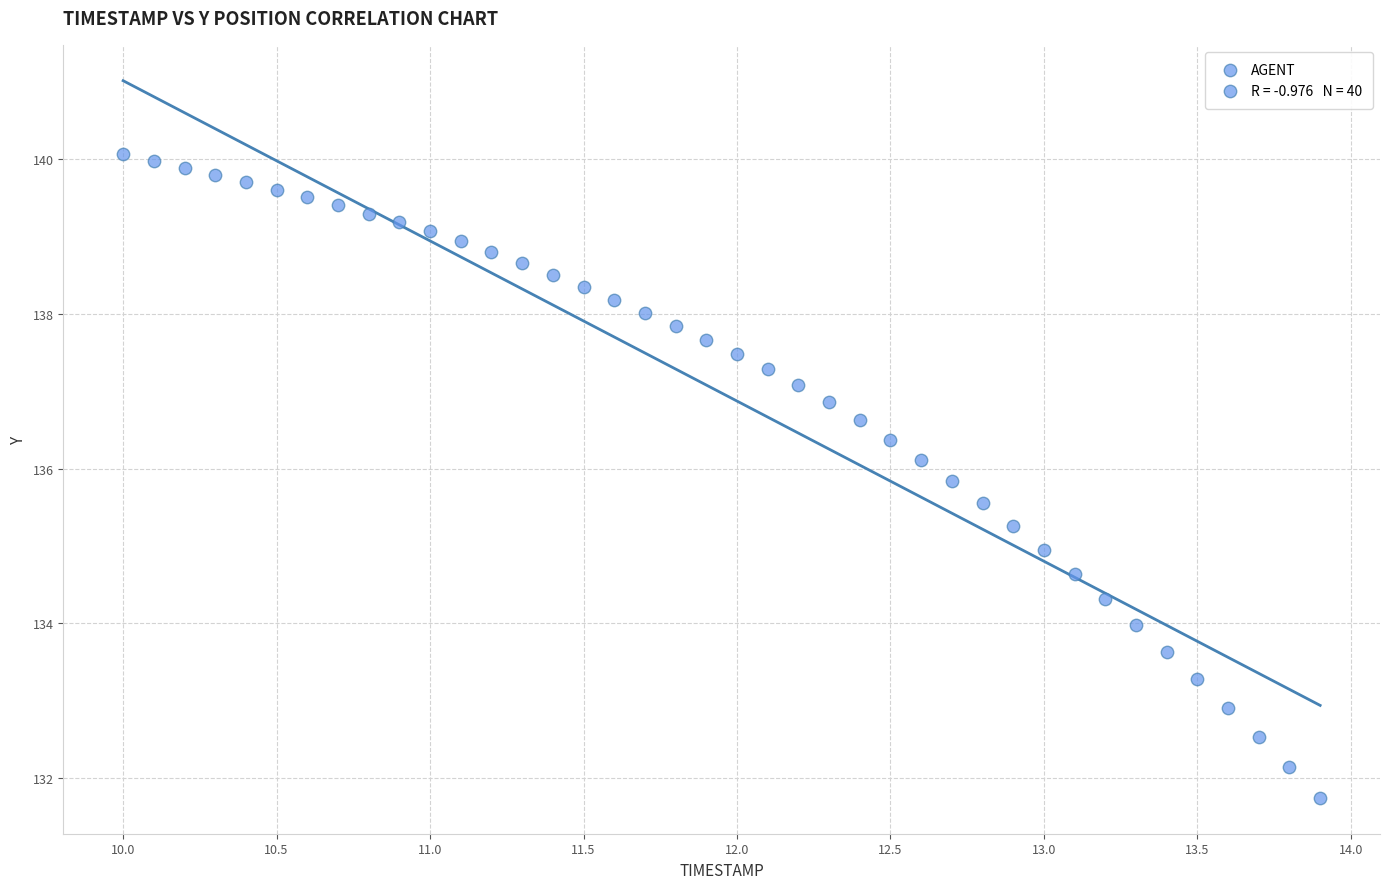

What is the range of Y values (max minus min)?

8.3